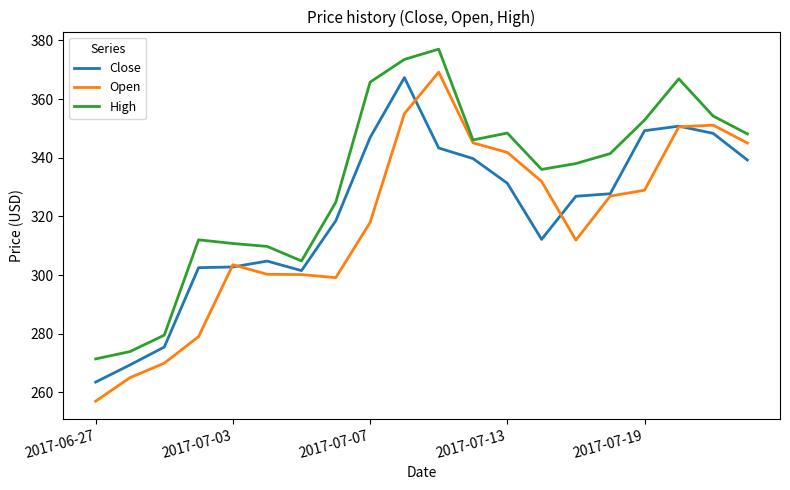

What is the maximum value shown in the chart?

377.0